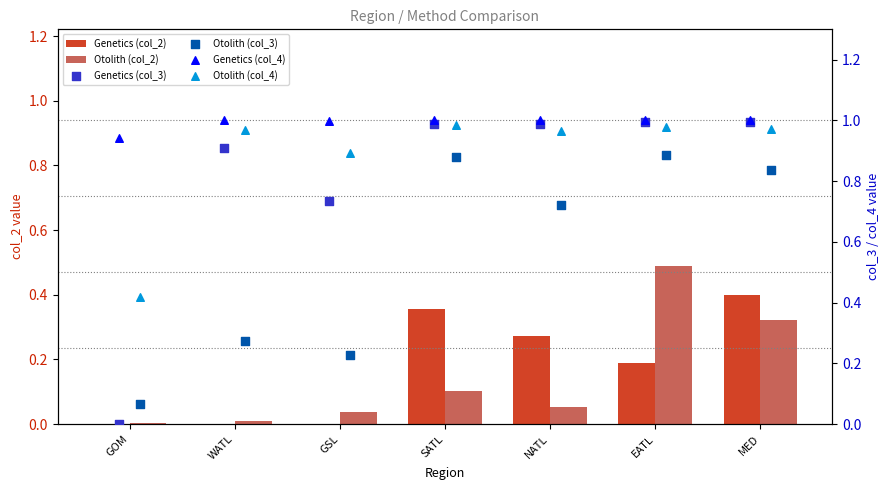

Which series reaches the minimum Y coordinate?

Genetics (col_2)